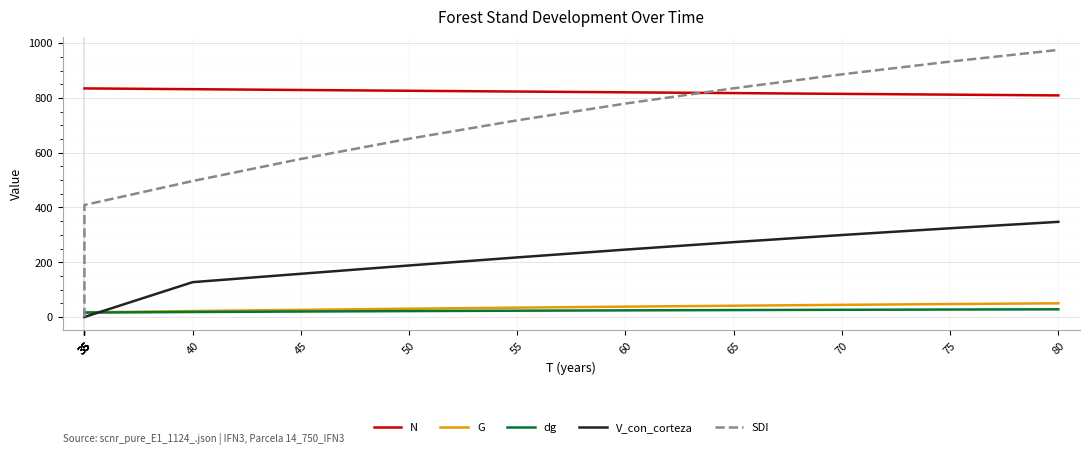

At which category is the sum across all series the highest?

80